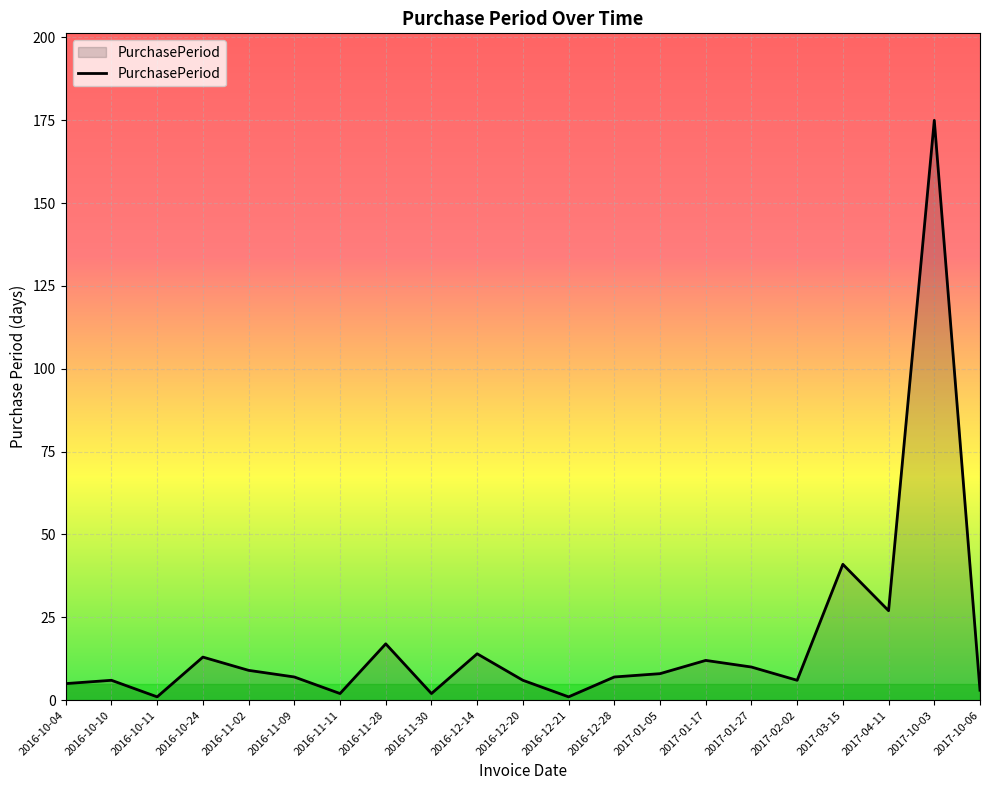

What is the maximum value shown in the chart?

175